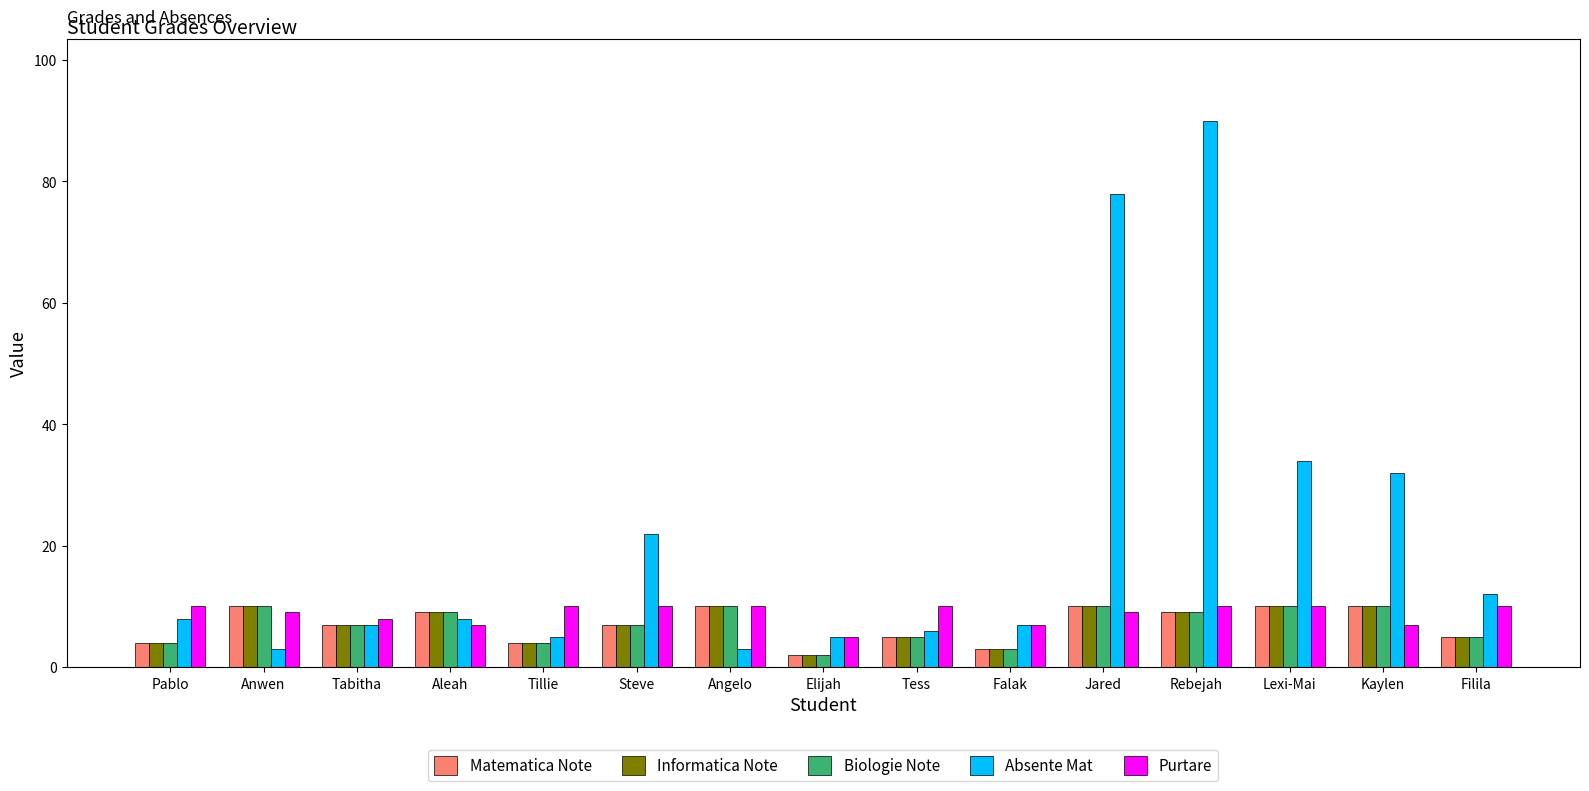

What is the label of the 4th bar from the right?

Rebejah